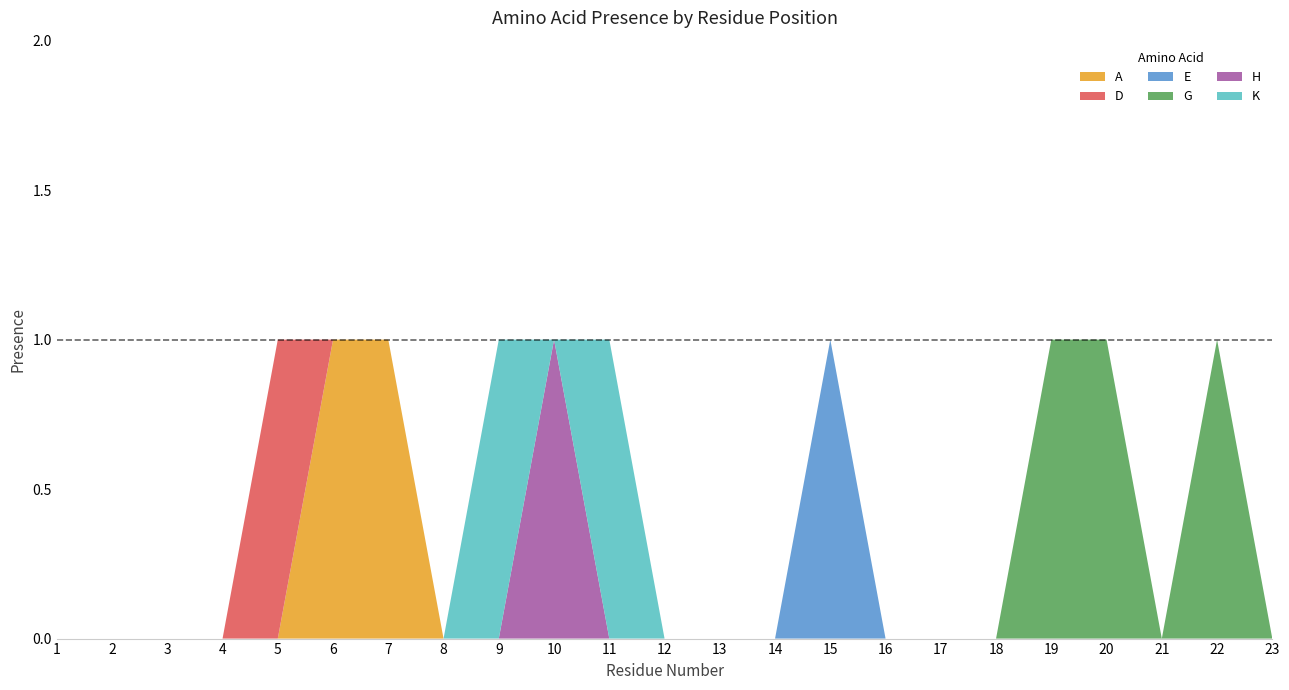

Reading right to left, list all the values displayed in this chart.

A: 0	0	0	0	0	0	0	0	0	0	0	0	0	0	0	0	1	1	0	0	0	0	0
D: 0	0	0	0	0	0	0	0	0	0	0	0	0	0	0	0	0	0	1	0	0	0	0
E: 0	0	0	0	0	0	0	0	1	0	0	0	0	0	0	0	0	0	0	0	0	0	0
G: 0	1	0	1	1	0	0	0	0	0	0	0	0	0	0	0	0	0	0	0	0	0	0
H: 0	0	0	0	0	0	0	0	0	0	0	0	0	1	0	0	0	0	0	0	0	0	0
K: 0	0	0	0	0	0	0	0	0	0	0	0	1	0	1	0	0	0	0	0	0	0	0